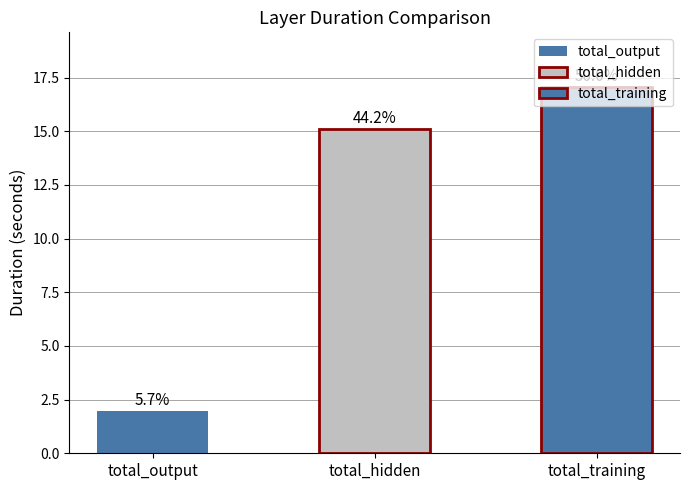

Is the value of total_output at 10 greater than the value of total_training at total_hidden?

No